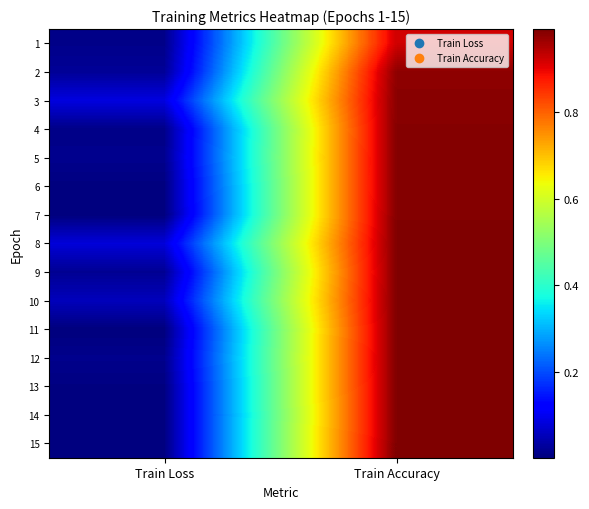

Reading left to right, what are all the values shown in this chart?

1: Train Loss=0.0	Train Accuracy=0.9
2: Train Loss=0.0	Train Accuracy=1.0
3: Train Loss=0.1	Train Accuracy=1.0
4: Train Loss=0.0	Train Accuracy=1.0
5: Train Loss=0.0	Train Accuracy=1.0
6: Train Loss=0.0	Train Accuracy=1.0
7: Train Loss=0.0	Train Accuracy=1.0
8: Train Loss=0.1	Train Accuracy=1.0
9: Train Loss=0.0	Train Accuracy=1.0
10: Train Loss=0.1	Train Accuracy=1.0
11: Train Loss=0.0	Train Accuracy=1.0
12: Train Loss=0.0	Train Accuracy=1.0
13: Train Loss=0.0	Train Accuracy=1.0
14: Train Loss=0.0	Train Accuracy=1.0
15: Train Loss=0.0	Train Accuracy=1.0